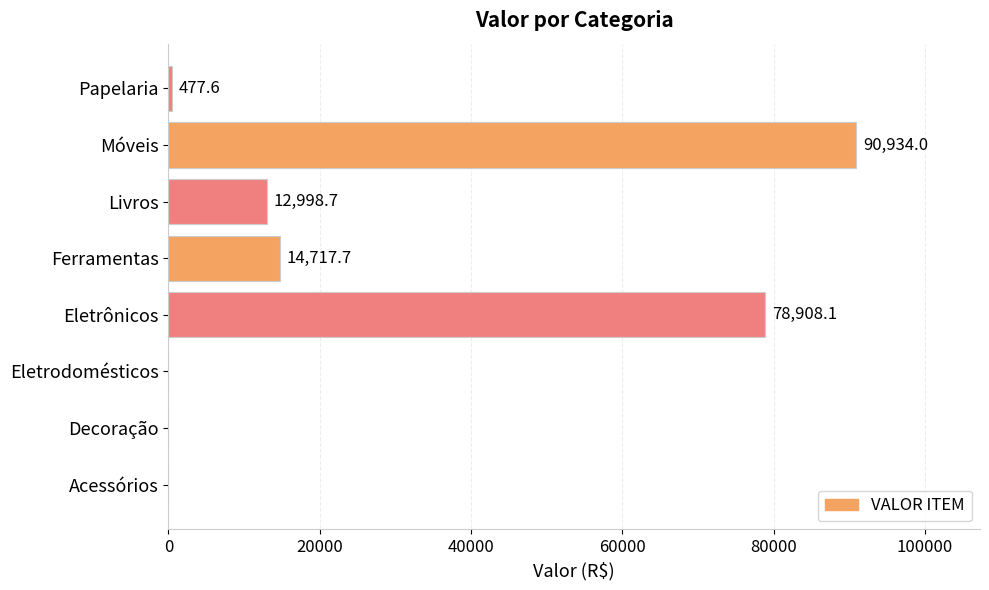

Where is the data nearest to the value 45467?

Ferramentas